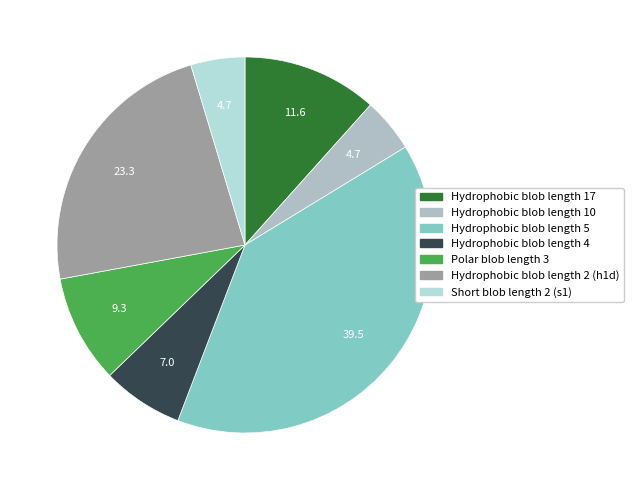

How many segments does this pie chart have?

7